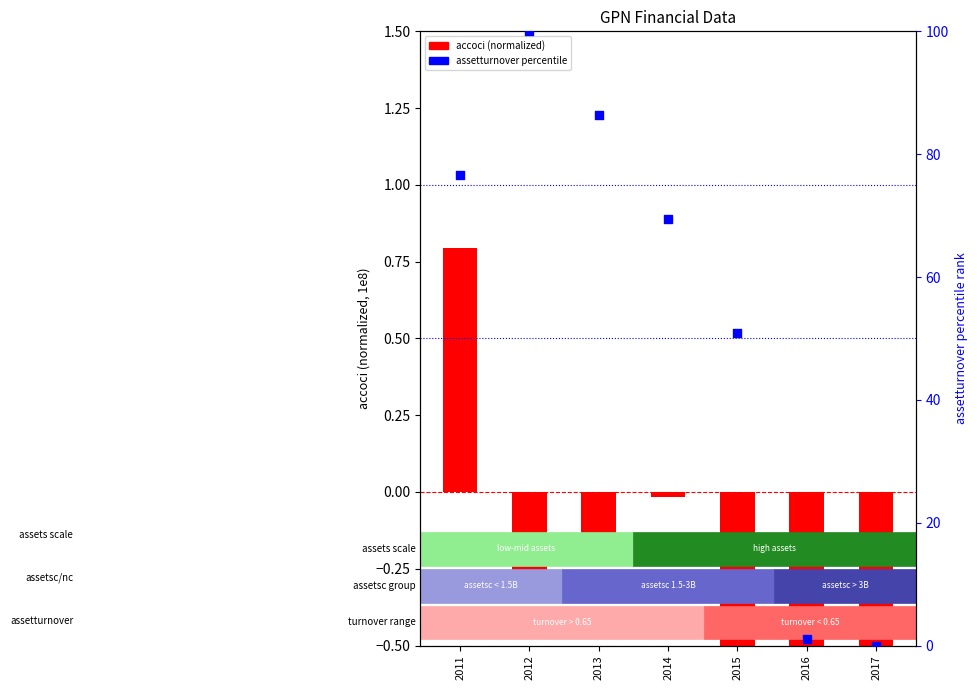

Which series reaches the minimum Y coordinate?

accoci (normalized)